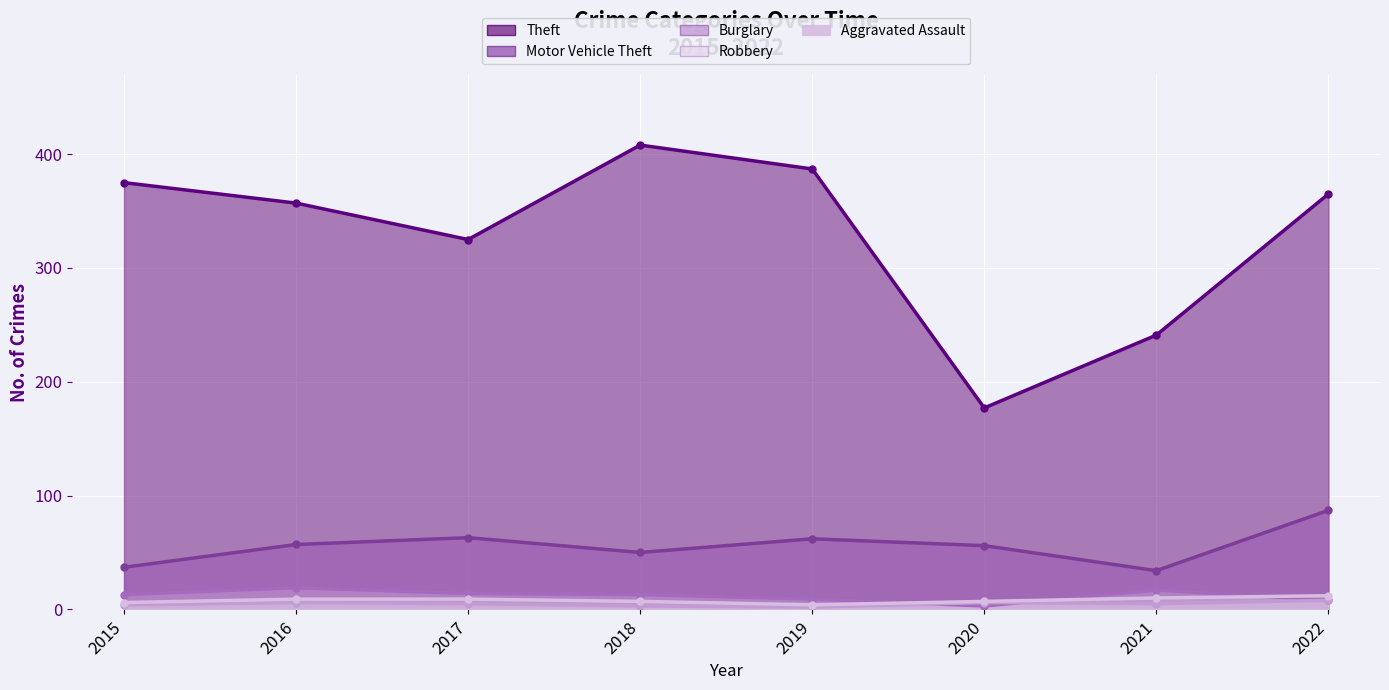

What is the difference between the maximum and minimum values in the Theft series?

231